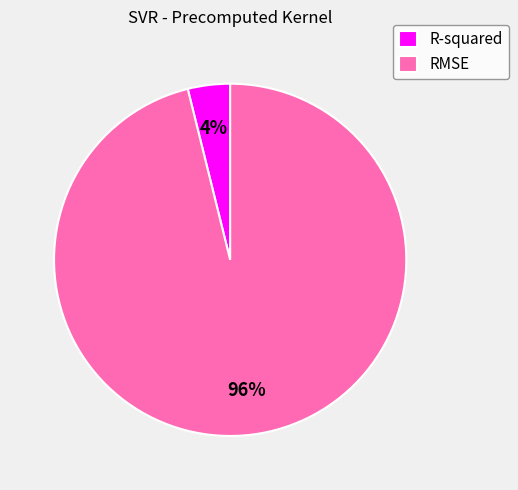

True or false: RMSE accounts for 96% of the total.

True